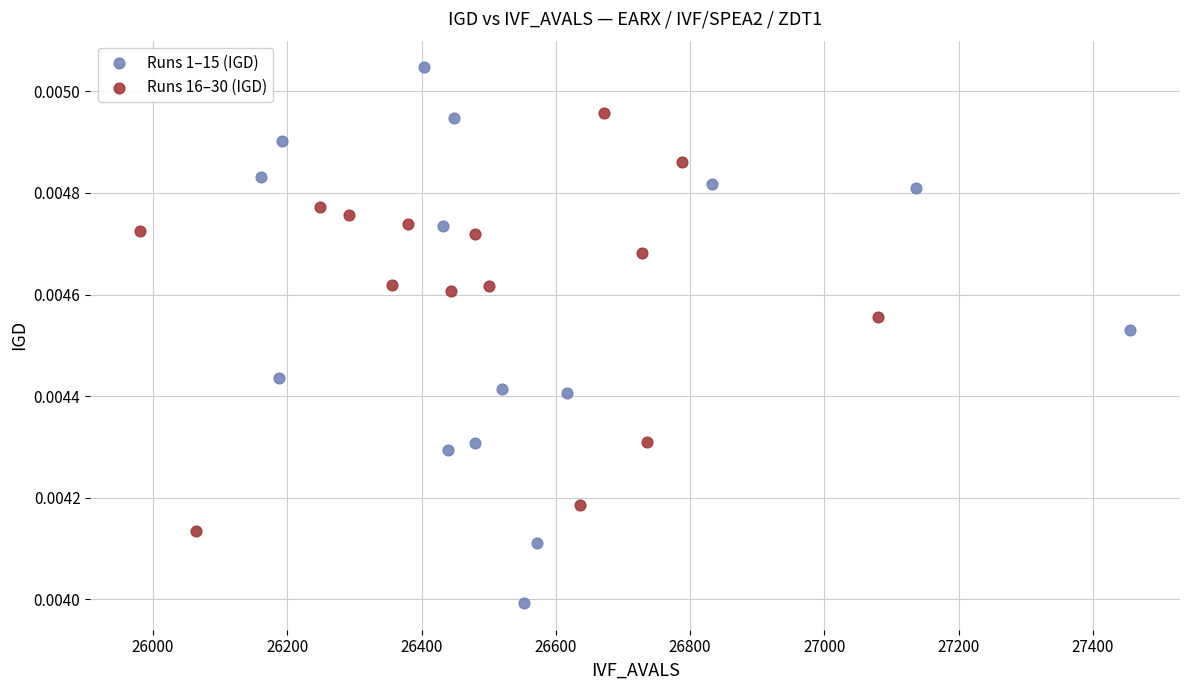

What are all the series names shown in the legend?

Runs 1–15 (IGD), Runs 16–30 (IGD)